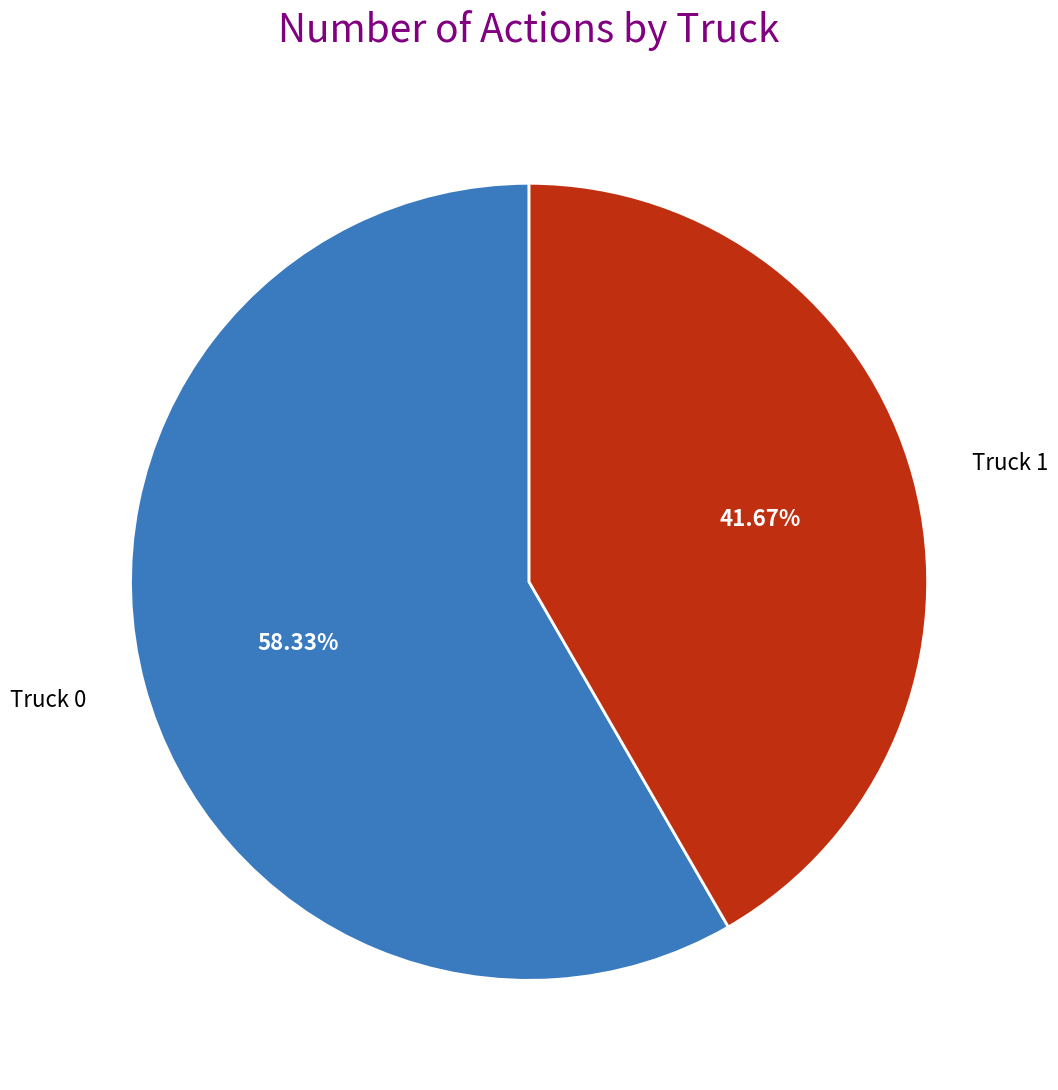

Rank the categories by value from highest to lowest.

Truck 0, Truck 1